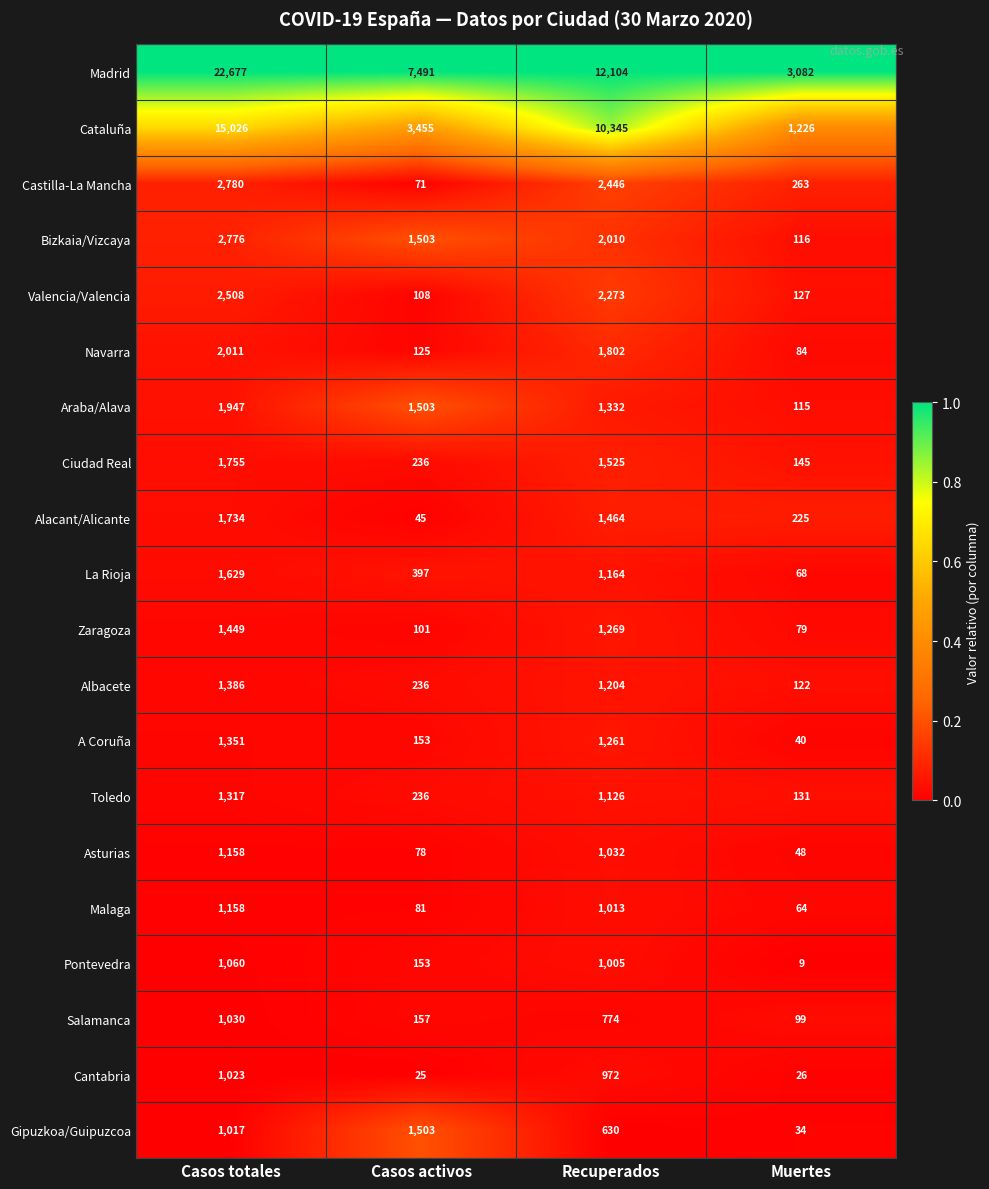

Which series has the largest total across all categories?

Madrid